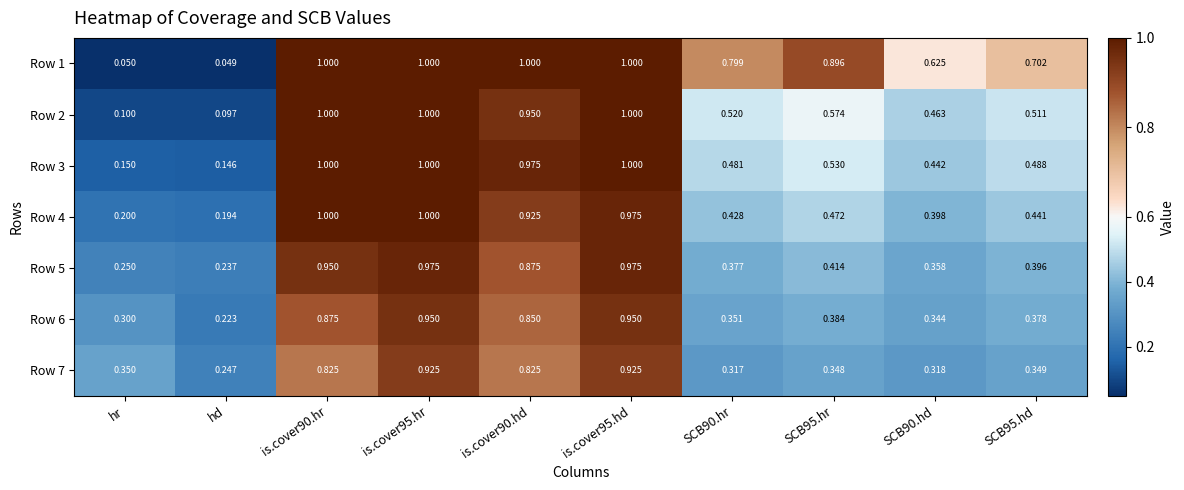

Is the value of Row 2 at SCB95.hd greater than the value of Row 1 at hd?

Yes